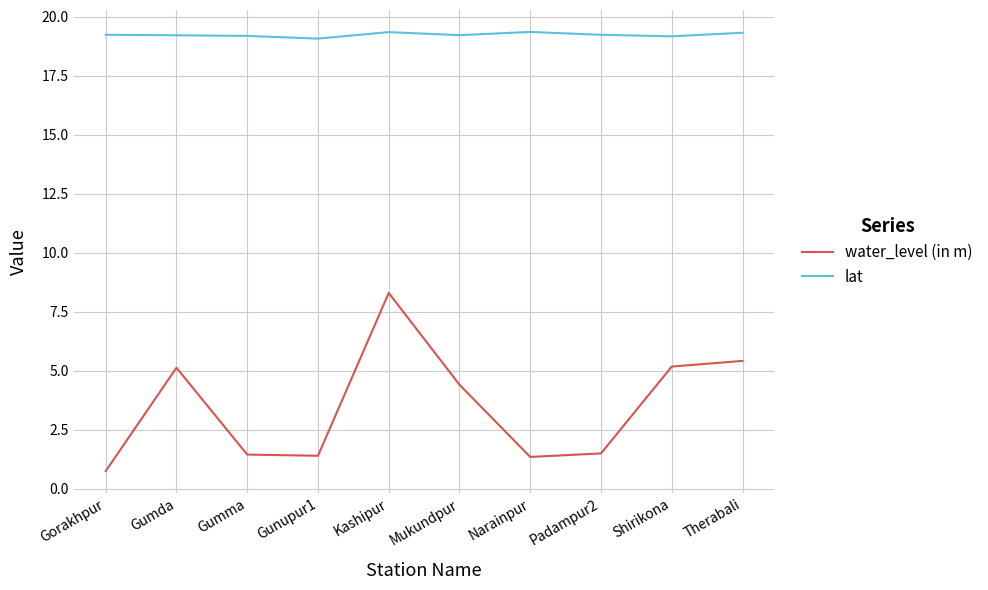

Between Gorakhpur and Padampur2, which series saw the biggest shift?

water_level (in m)